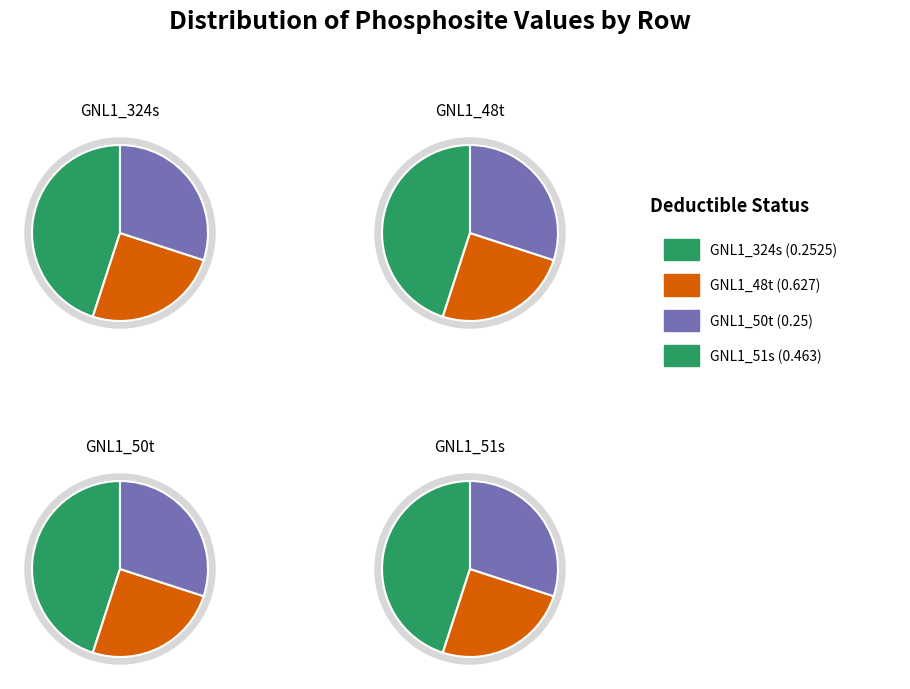

What portion of the pie excludes GNL1_50t?

84.3%